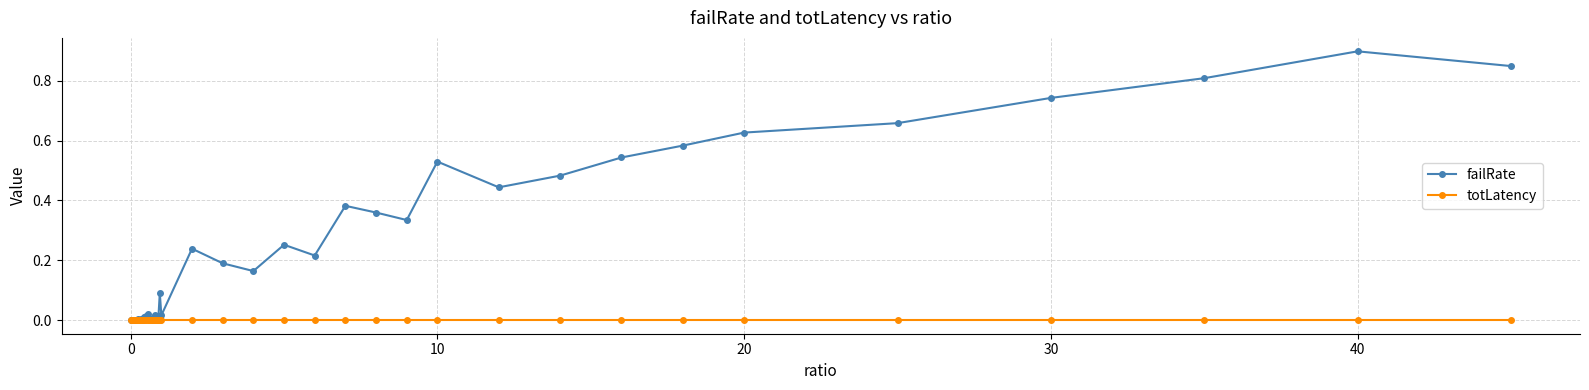

Which series has the widest spread of values?

failRate